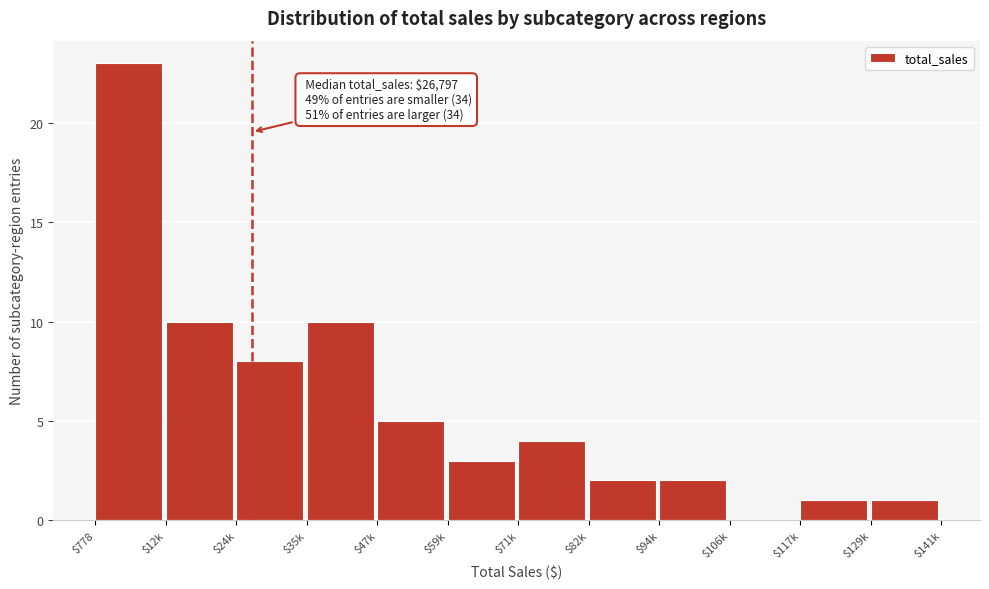

What is the maximum value shown in the chart?

23